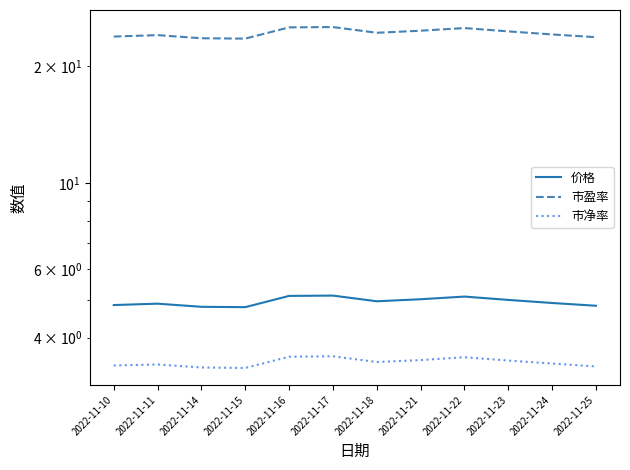

True or false: 价格 has a value of 5.1 at 2022-11-22.

True